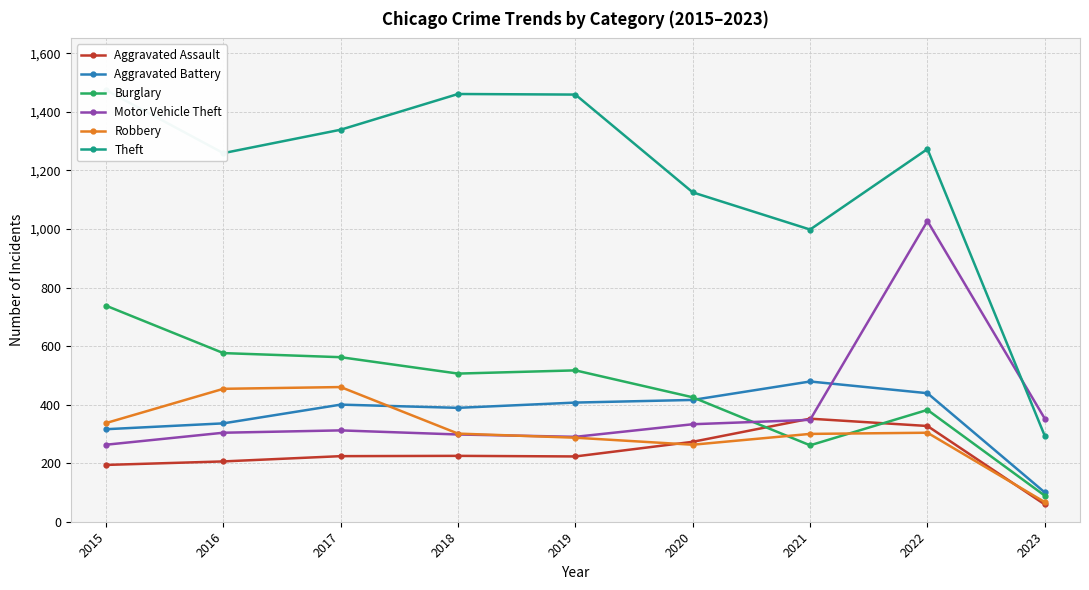

Is it true that Theft equals 1125 at 2020?

True